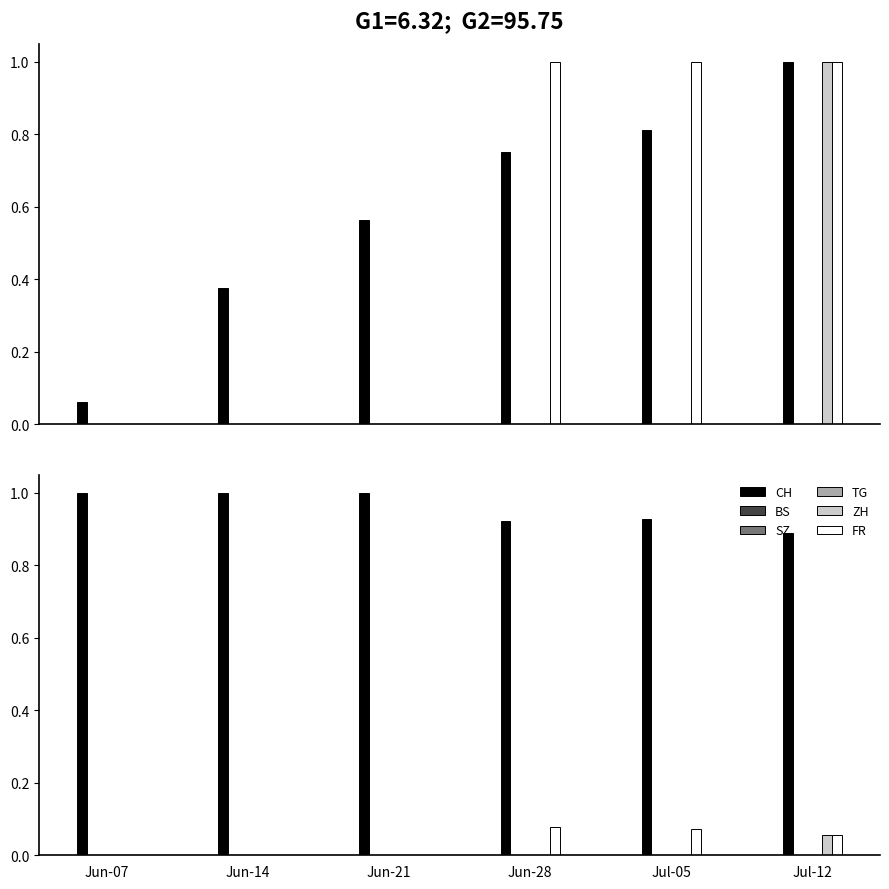

How many values in the ZH series exceed 0?

1